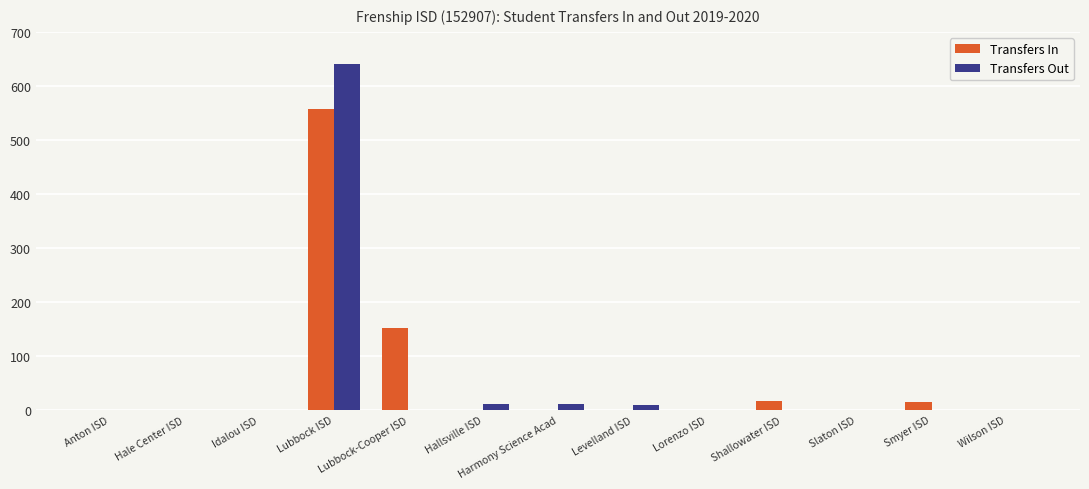

What is the average value of the Transfers In series?

57